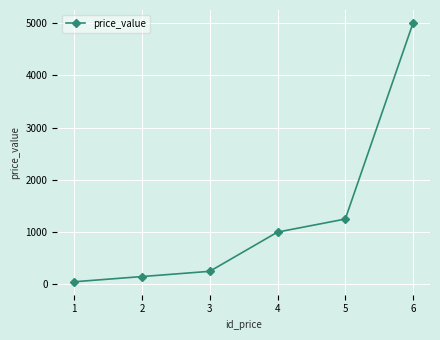

True or false: there are more than 0 points higher than both neighbors.

False